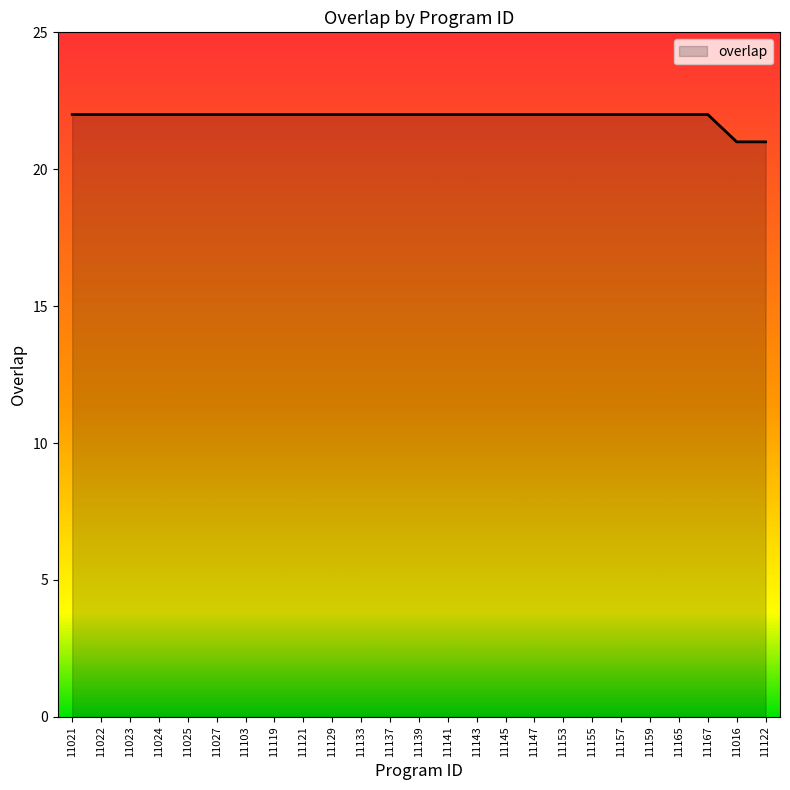

How many values are between 22 and 23?

23